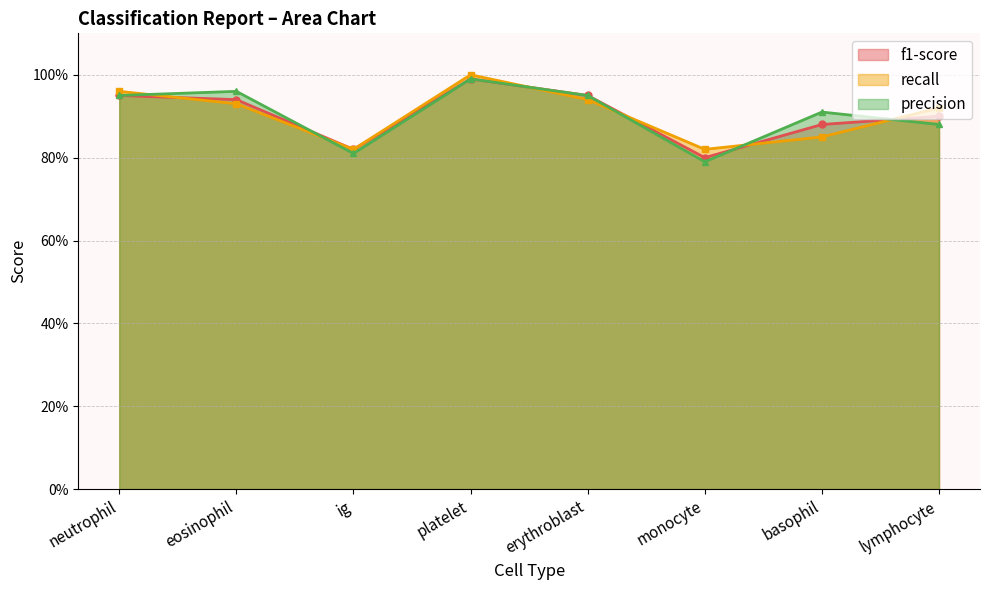

Reading right to left, list all the values displayed in this chart.

f1-score: 0.9	0.9	0.8	0.9	1.0	0.8	0.9	0.9
recall: 0.9	0.8	0.8	0.9	1.0	0.8	0.9	1.0
precision: 0.9	0.9	0.8	0.9	1.0	0.8	1.0	0.9